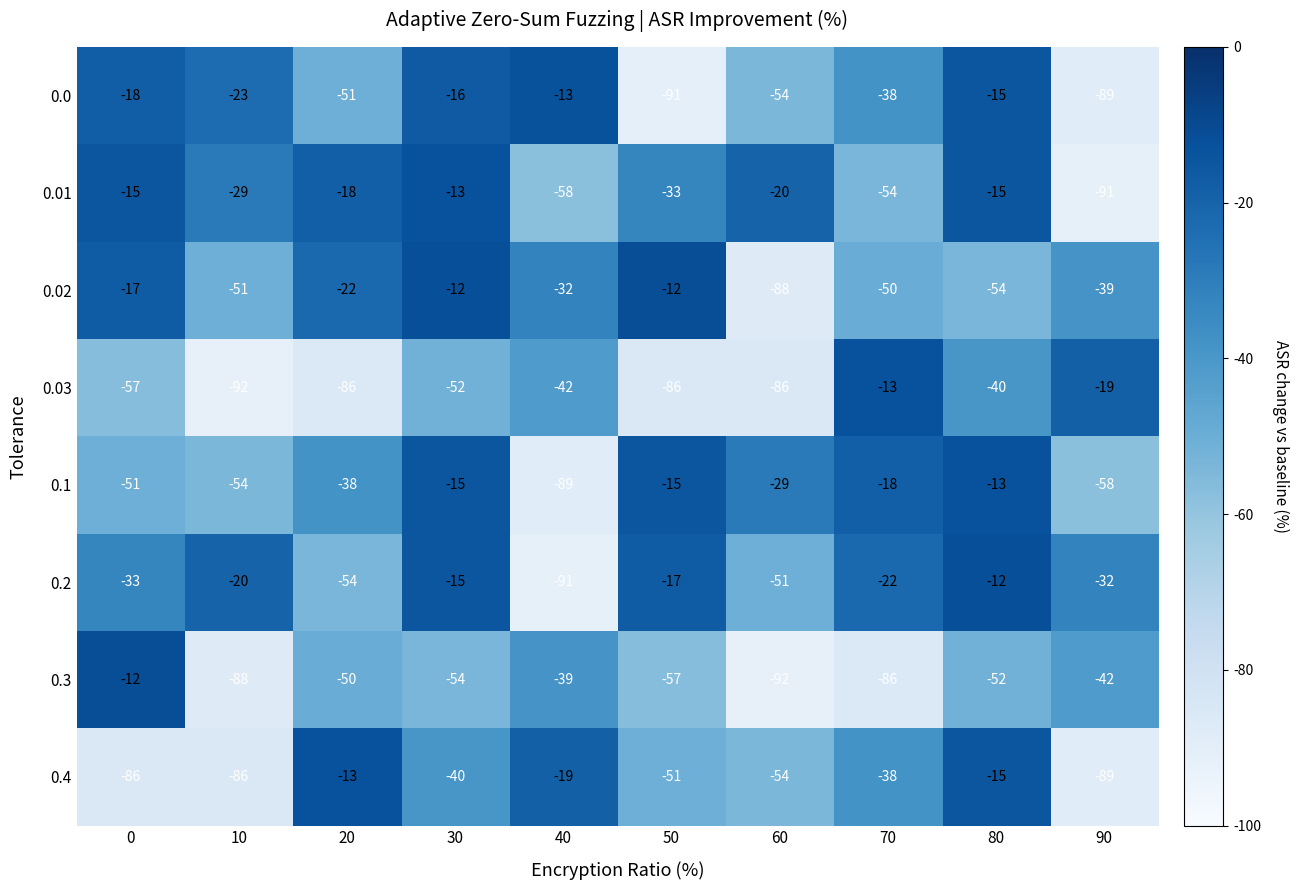

What is the approximate value of 0.4 at 50?

-51